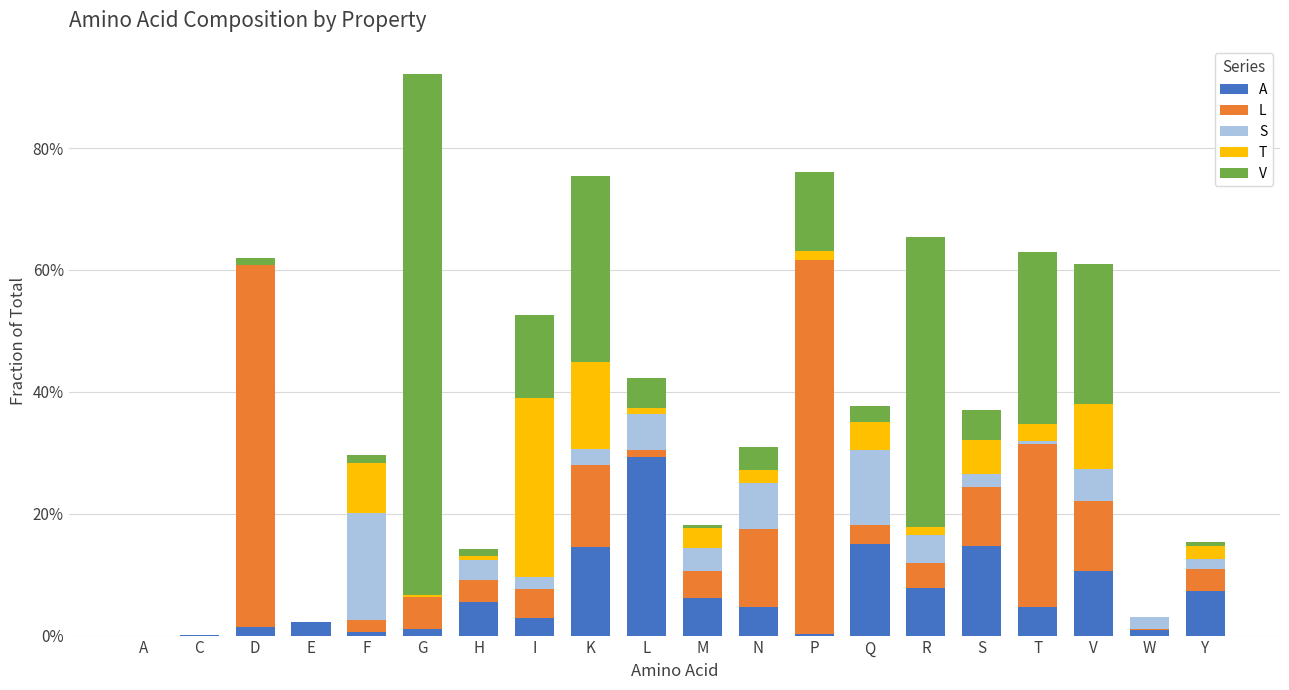

Are the bars grouped side by side (vs. stacked)?

No